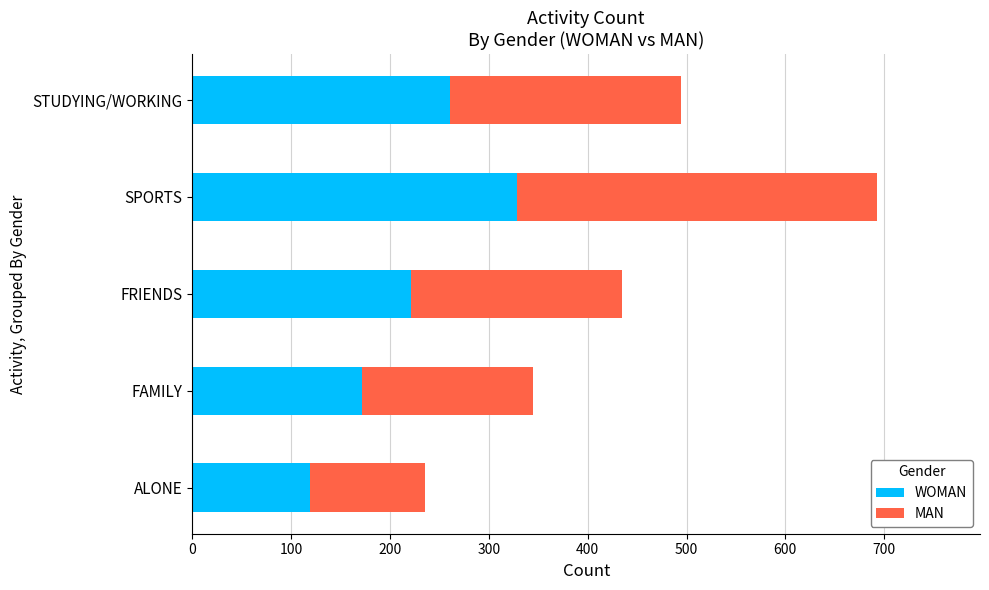

What is the total value across all series at ALONE?

235